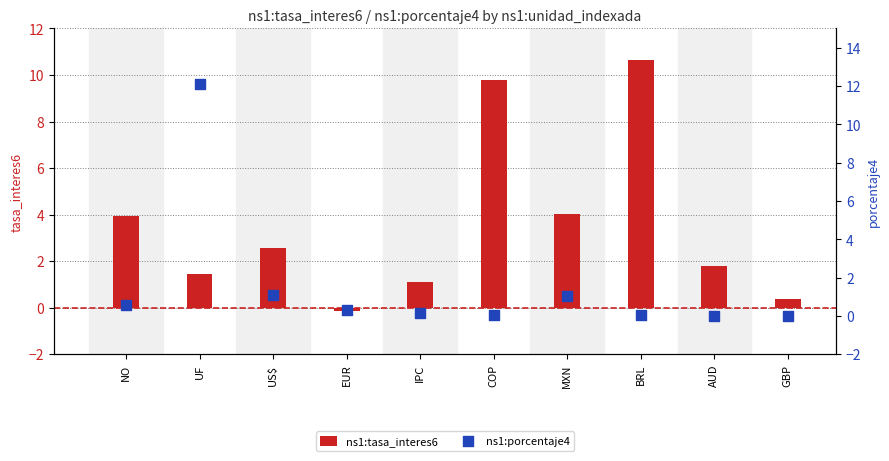

What are all the series names shown in the legend?

ns1:tasa_interes6, ns1:porcentaje4